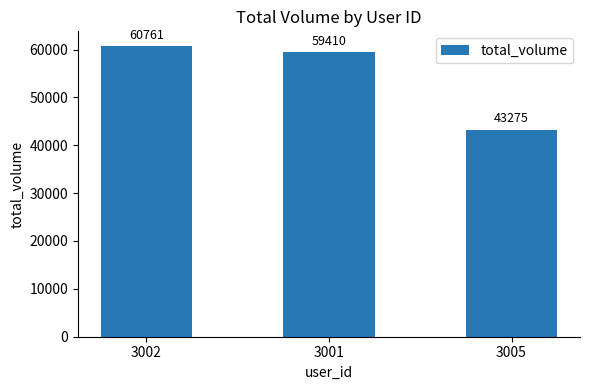

Which category has the highest value across all series?

3002